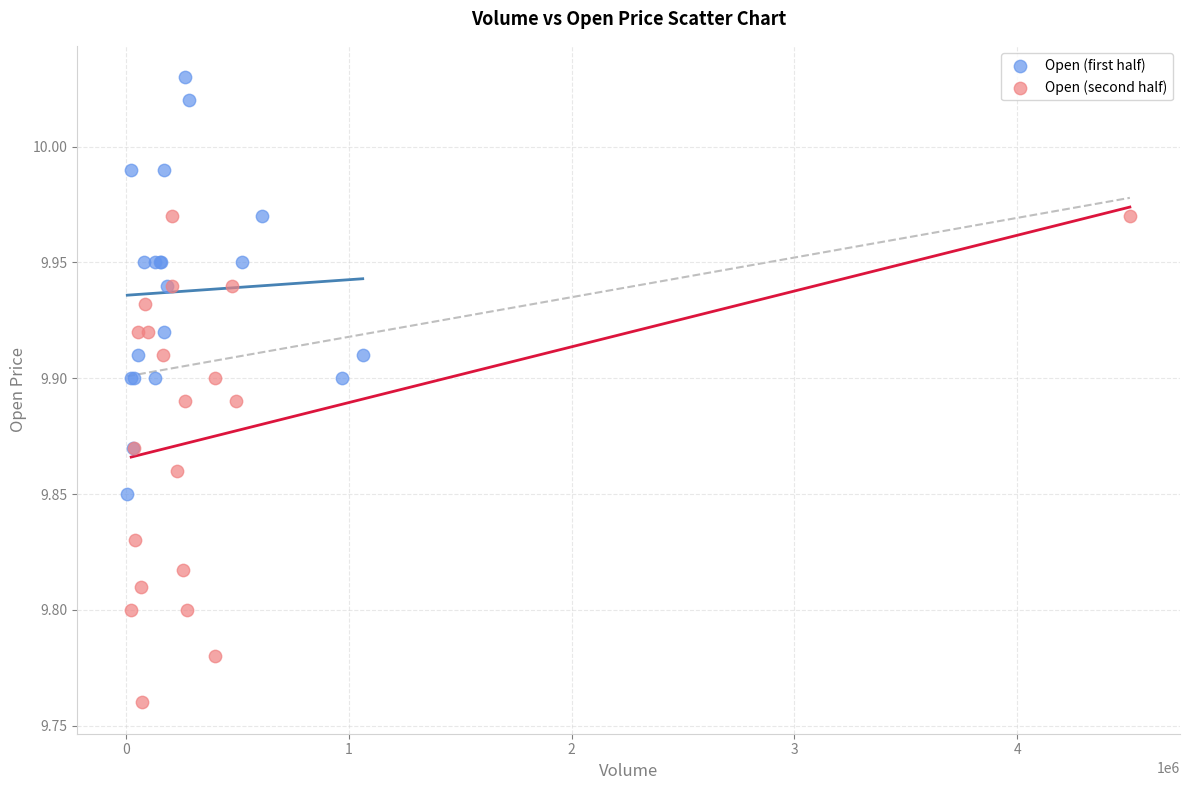

Which series has the largest Y range (max minus min)?

Open (second half)